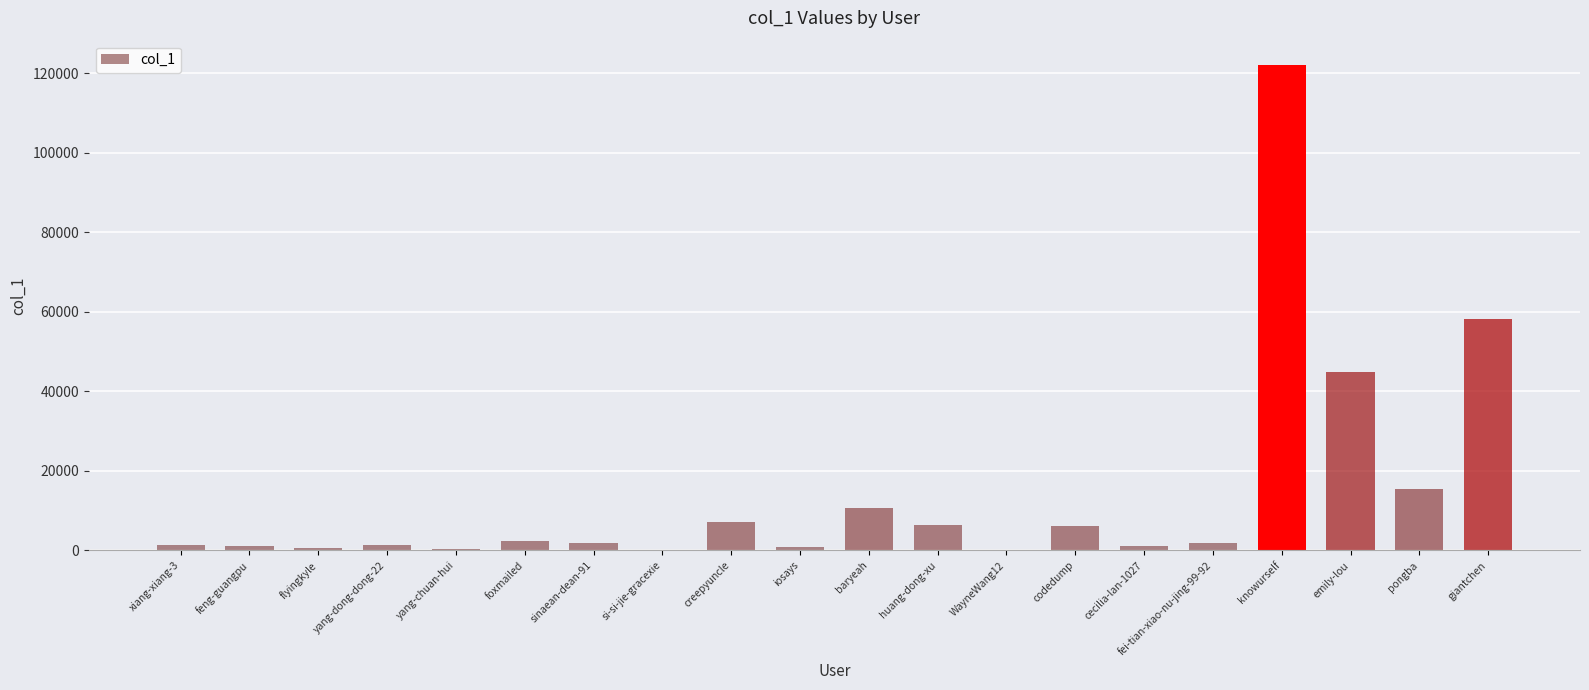

Where does the data first go above 1891?

foxmailed